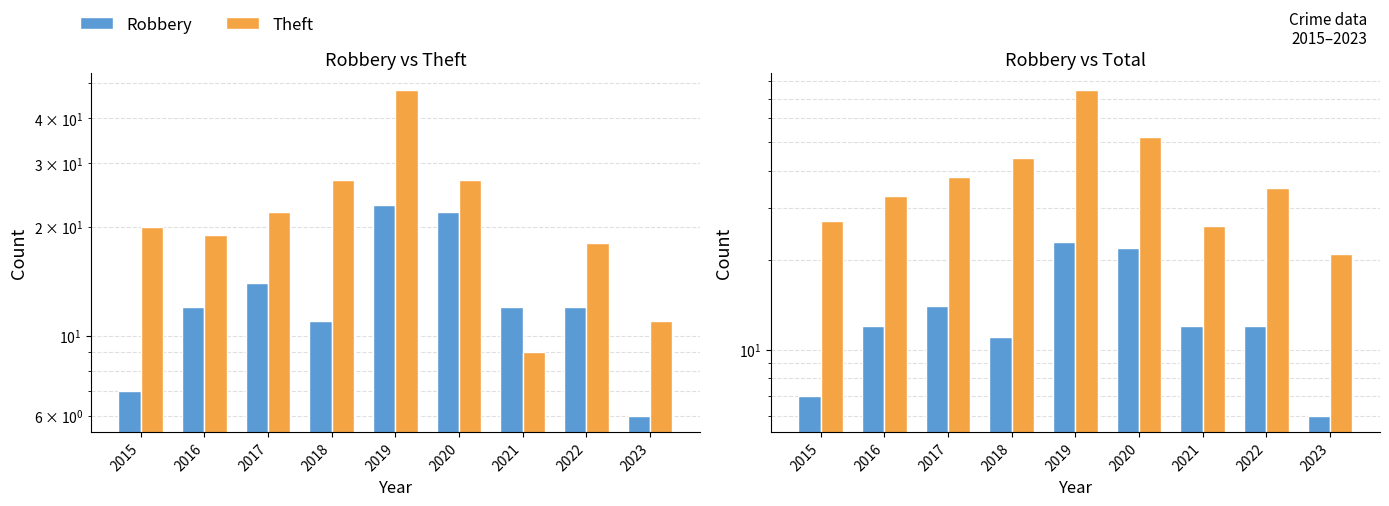

Which category has the lowest value across all series?

2023